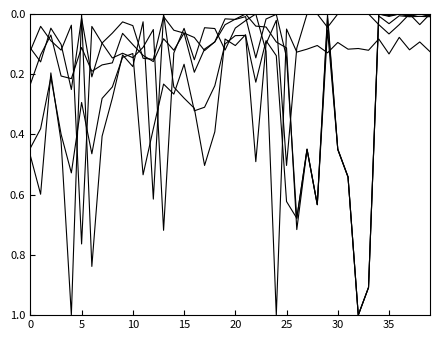

True or false: 利润 has a value of 0.0 at 39.

False